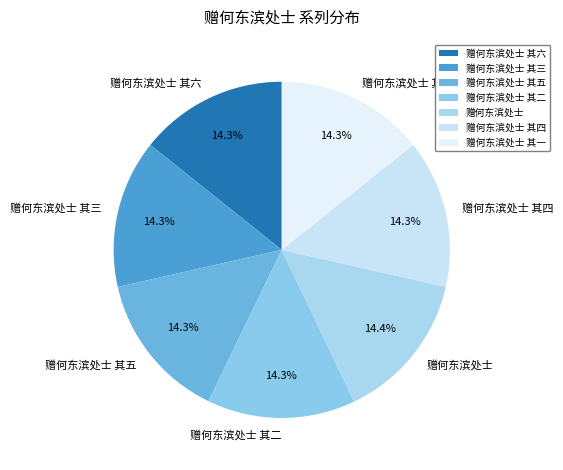

What is the ratio of the value at 赠何东滨处士 to the value at 赠何东滨处士 其三?

1.0